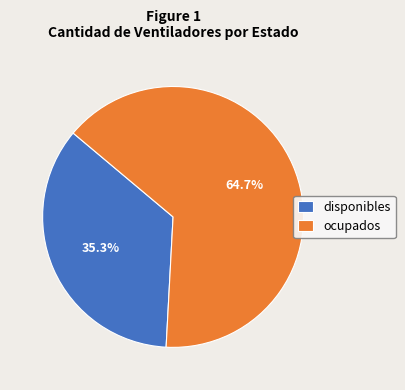

Does any single category account for the majority?

Yes